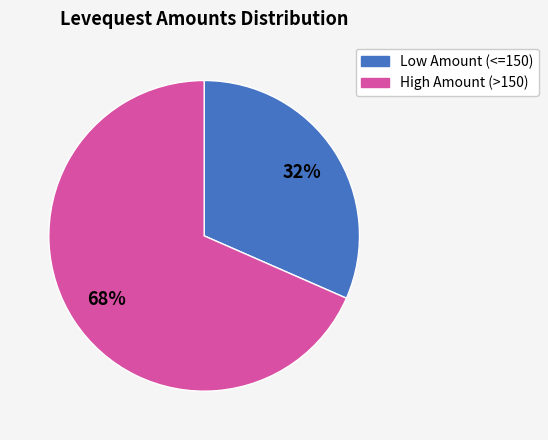

Is there any slice that represents more than half of the pie?

Yes